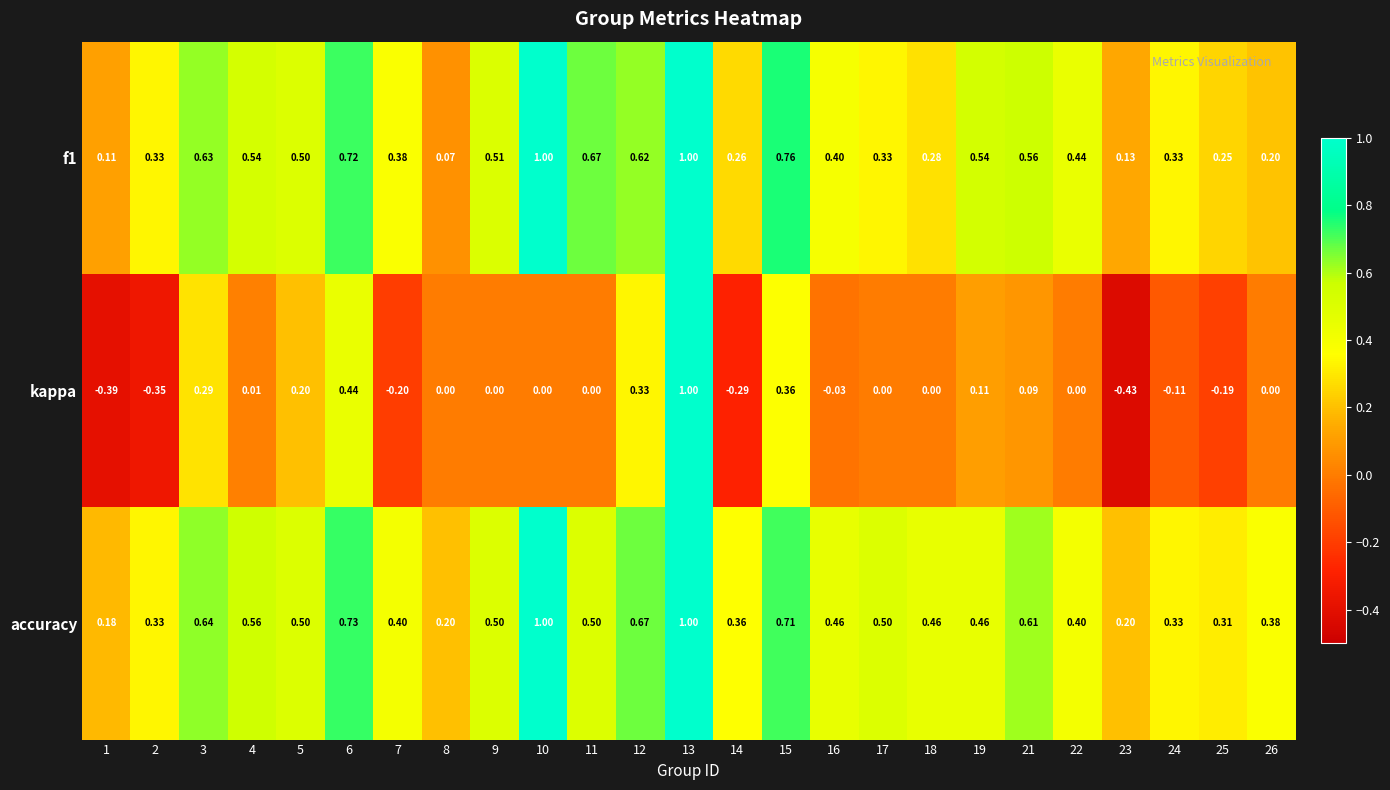

Which series has the widest spread of values?

kappa